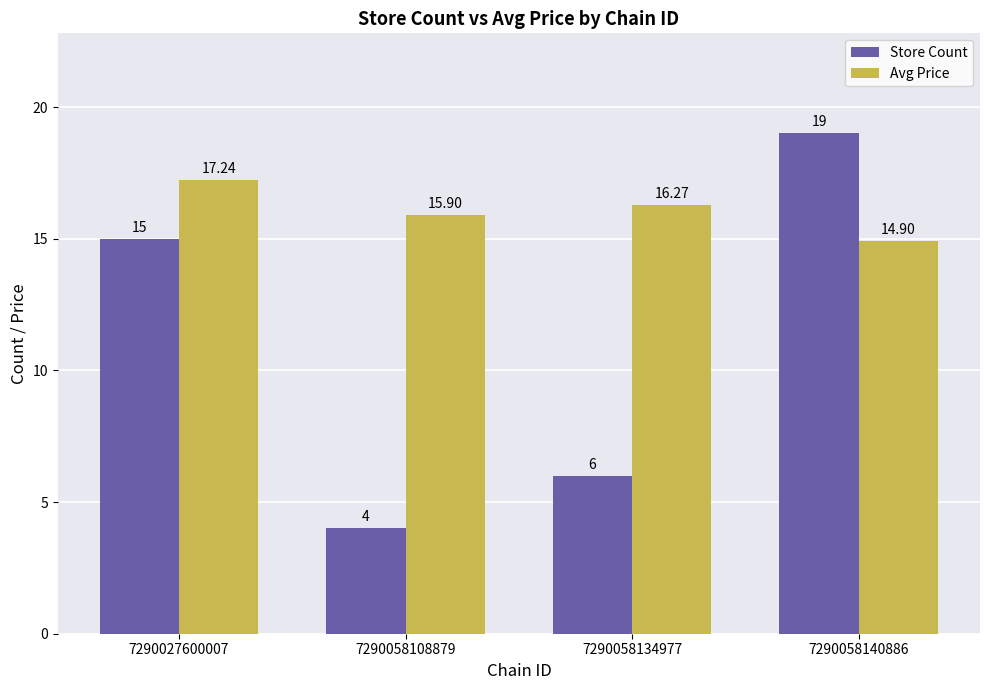

At which category is the sum across all series the highest?

7290058140886